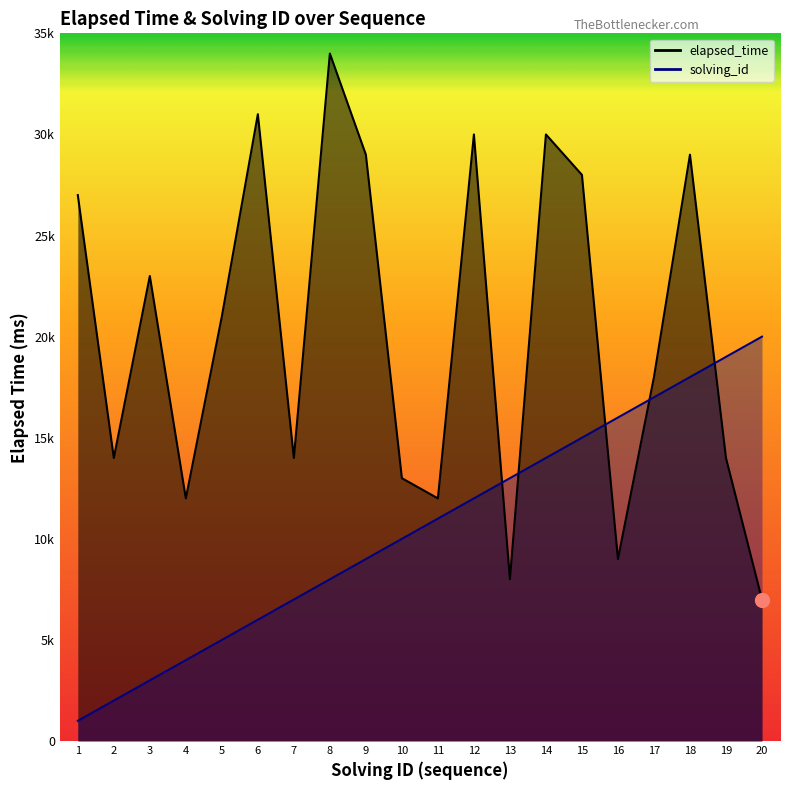

At 17, list the series in order from smallest to largest.

solving_id, elapsed_time